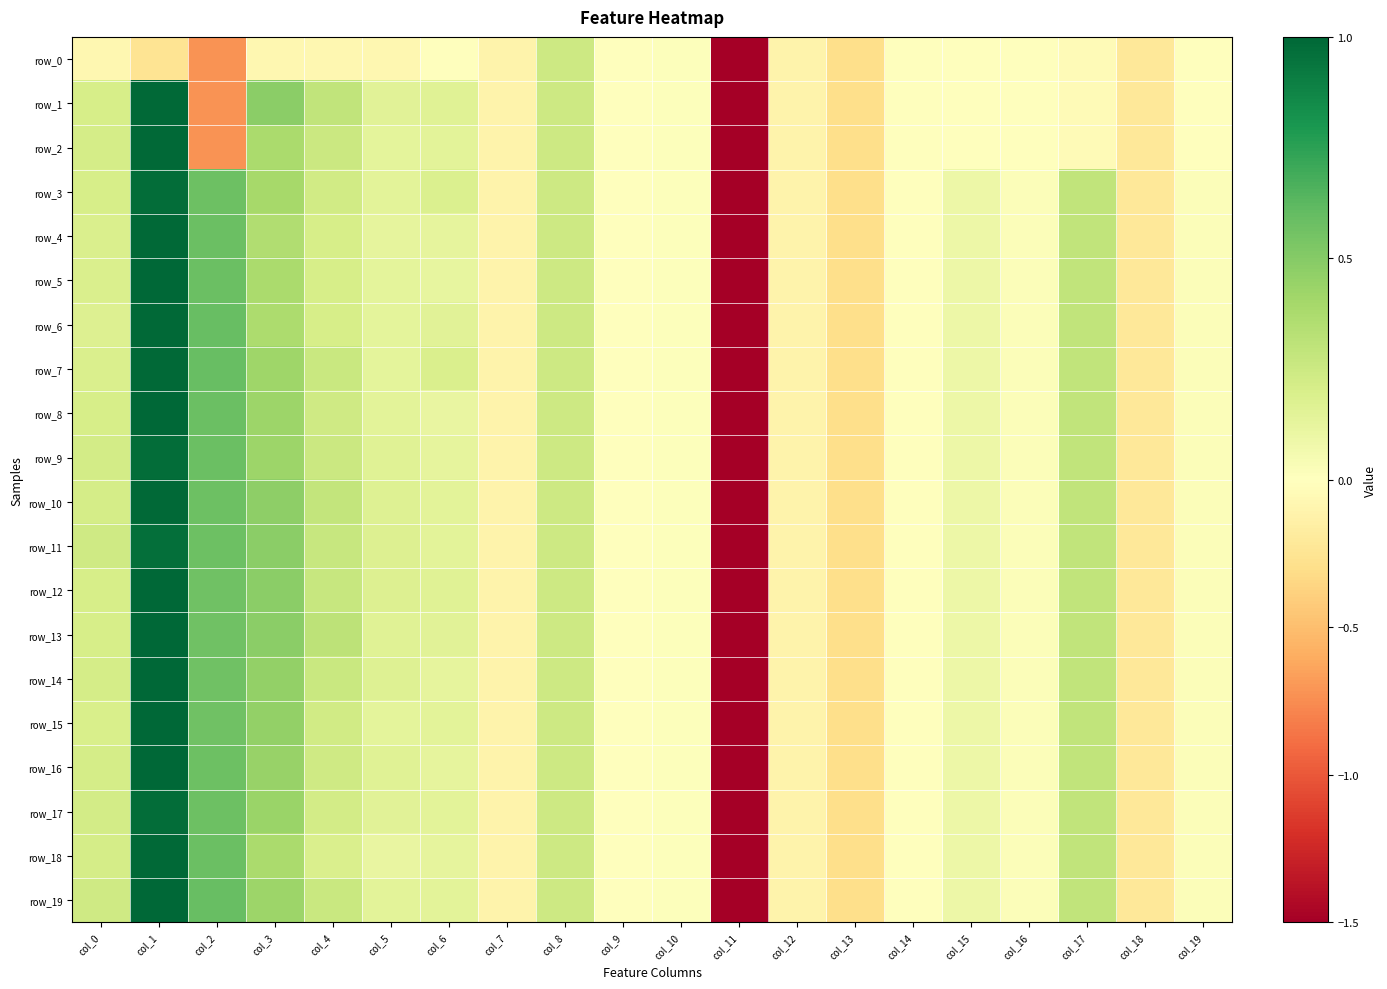

Which series has the largest total across all categories?

row_13